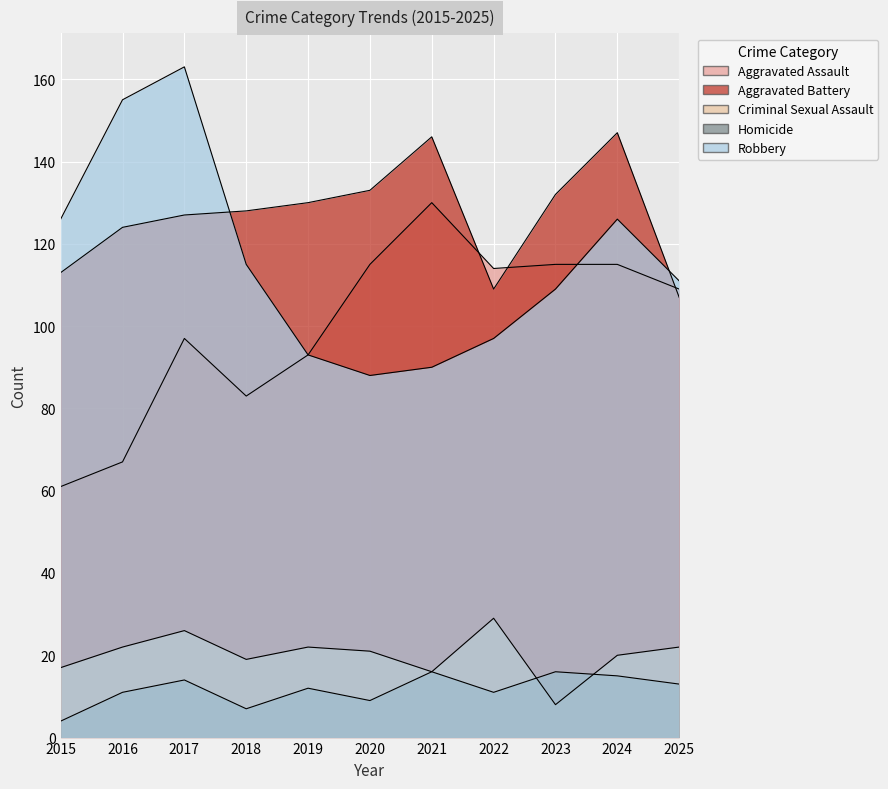

How many interior local peaks does the Criminal Sexual Assault series have?

3